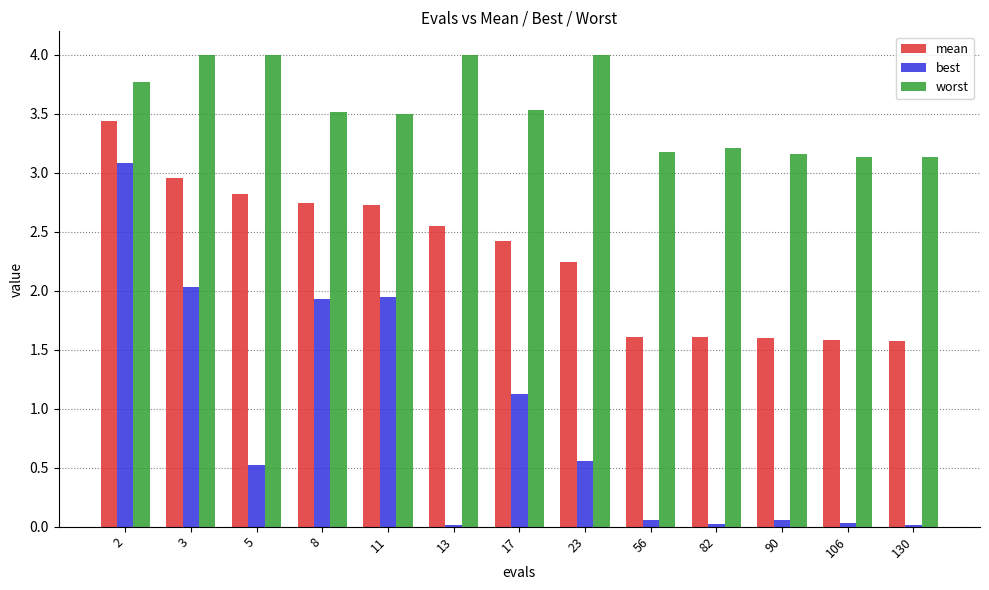

What is the sum of all mean values?

29.9